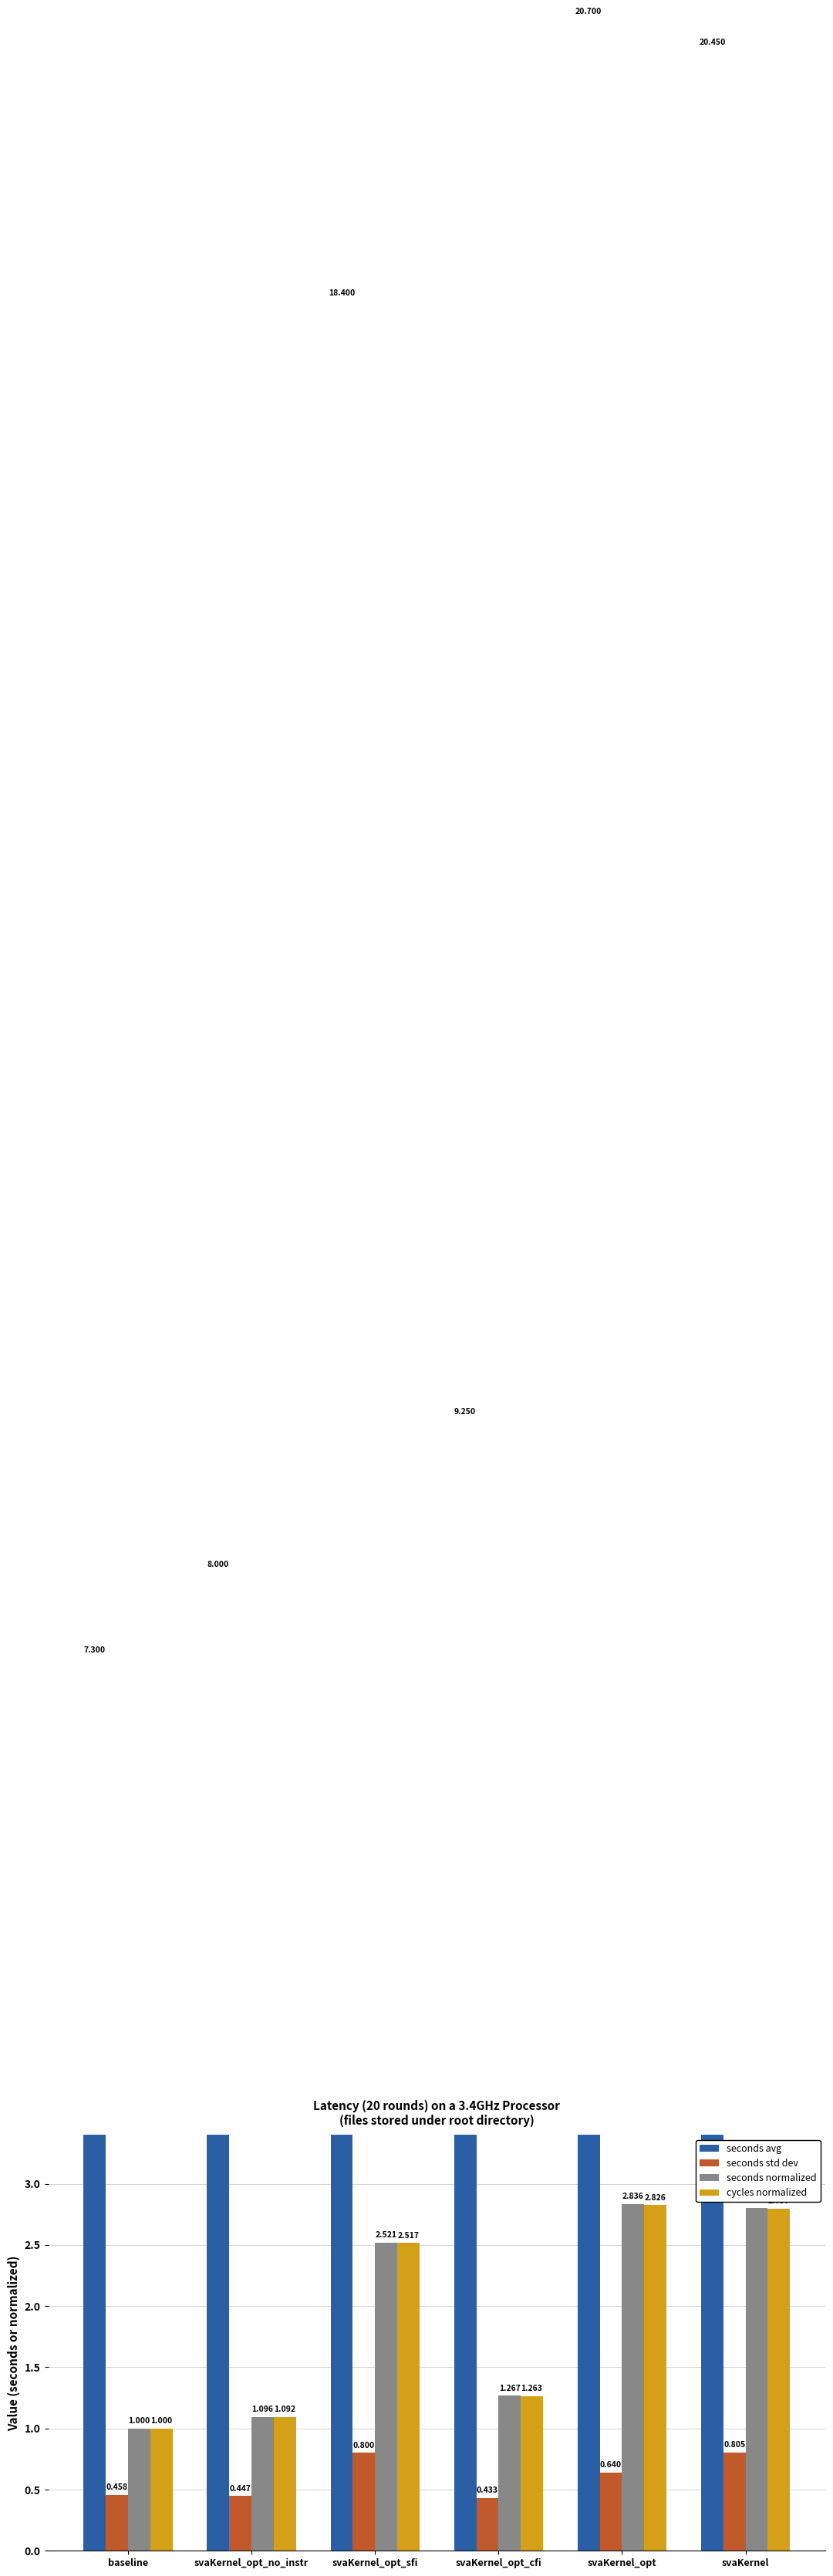

How many groups of bars are there?

6